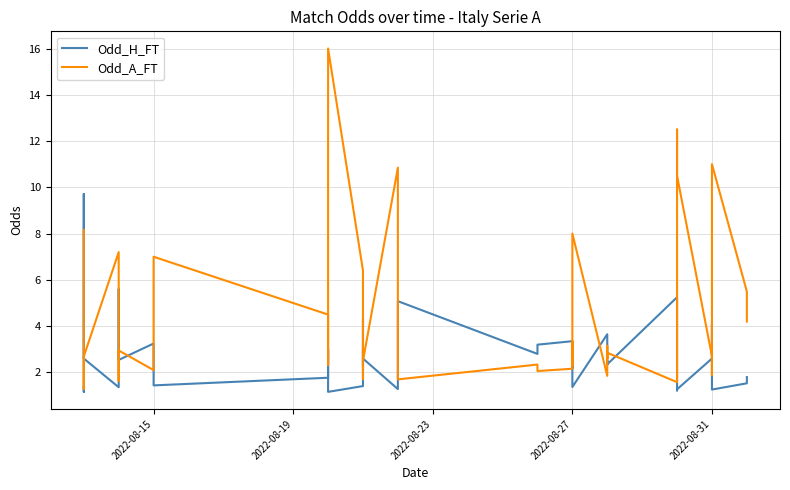

What are all the series names shown in the legend?

Odd_H_FT, Odd_A_FT